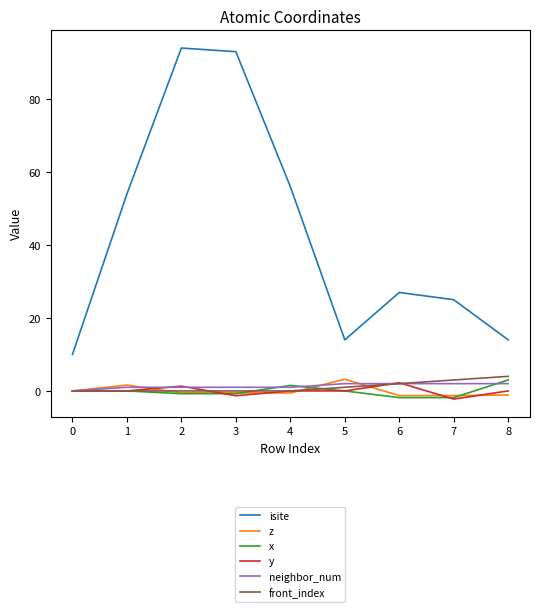

At which label does y reach its minimum?

7